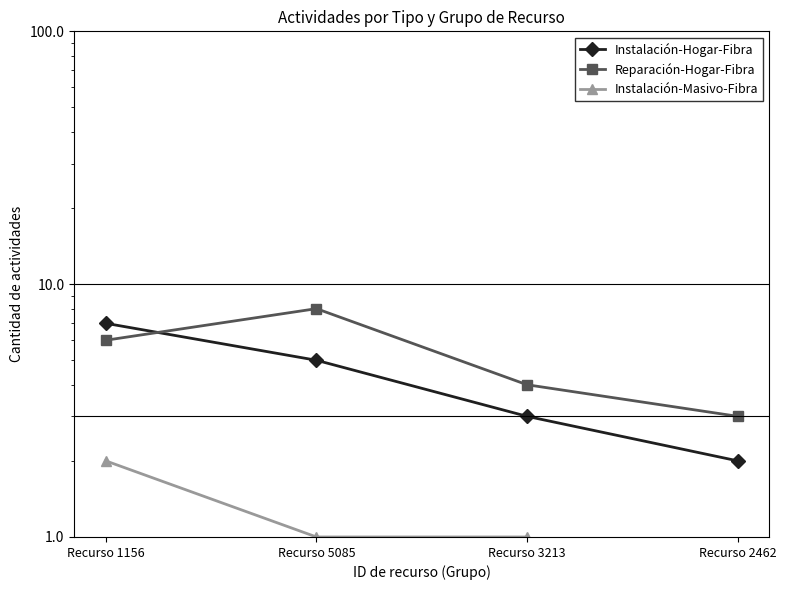

What is the difference between the Instalación-Masivo-Fibra values at Recurso 5085 and Recurso 2462?

1